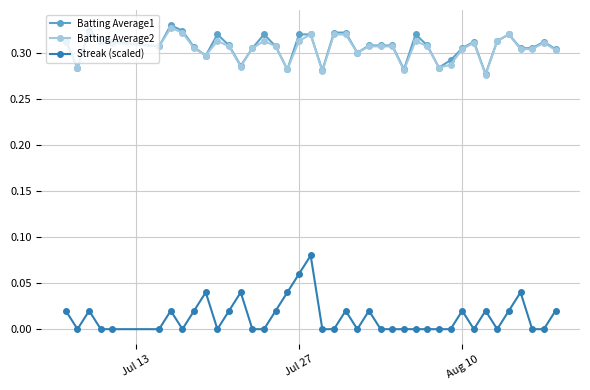

True or false: Batting Average1 has more than 0 points higher than both neighbors.

True